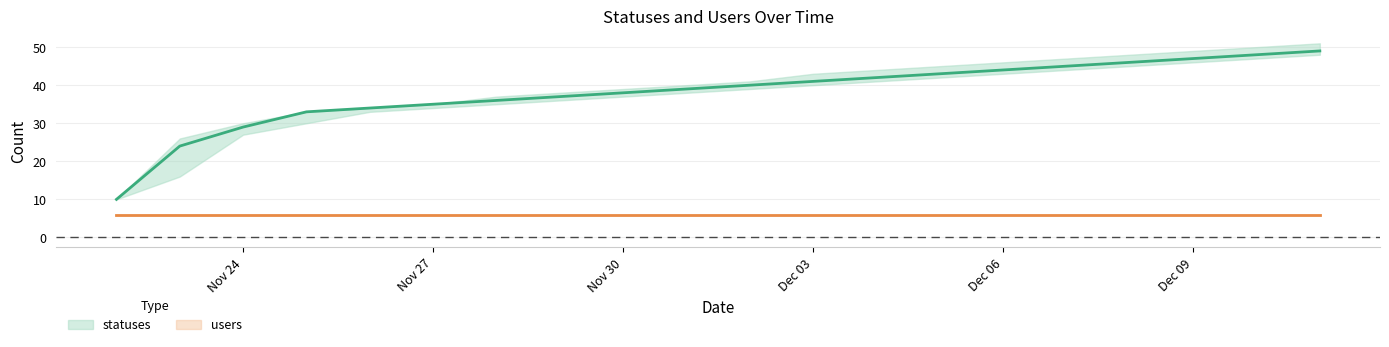

Read the statuses value at 2022-12-01, to the nearest 10.

40